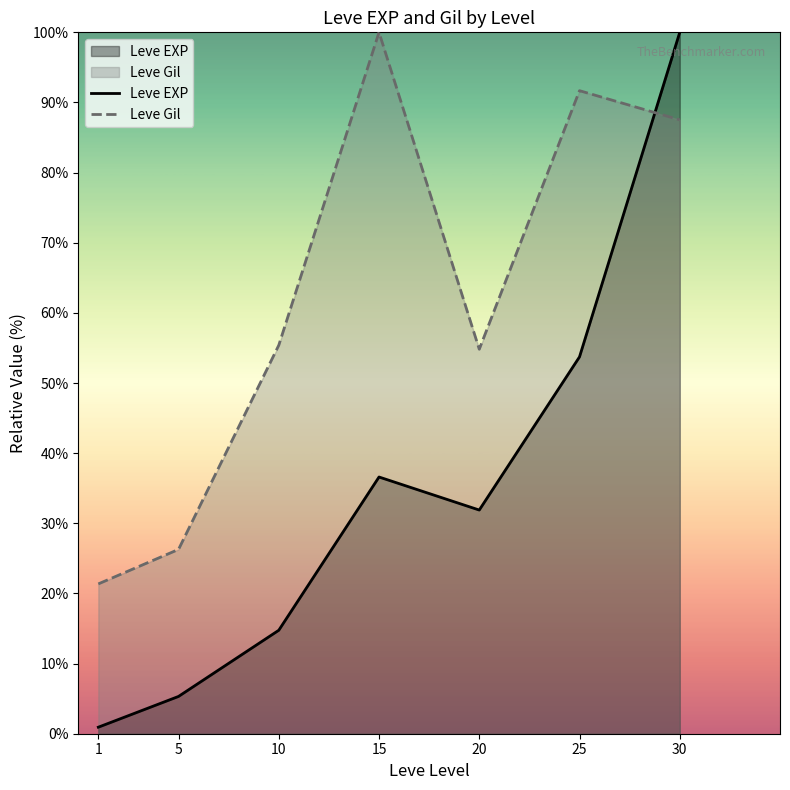

Between 1 and 5, which series saw the biggest shift?

Leve Gil